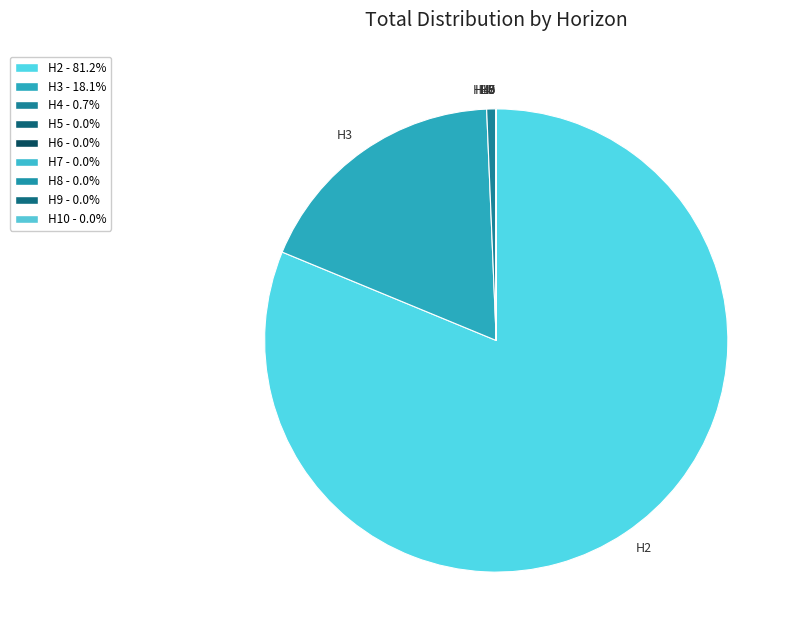

Which slice represents more than half of the pie?

H2